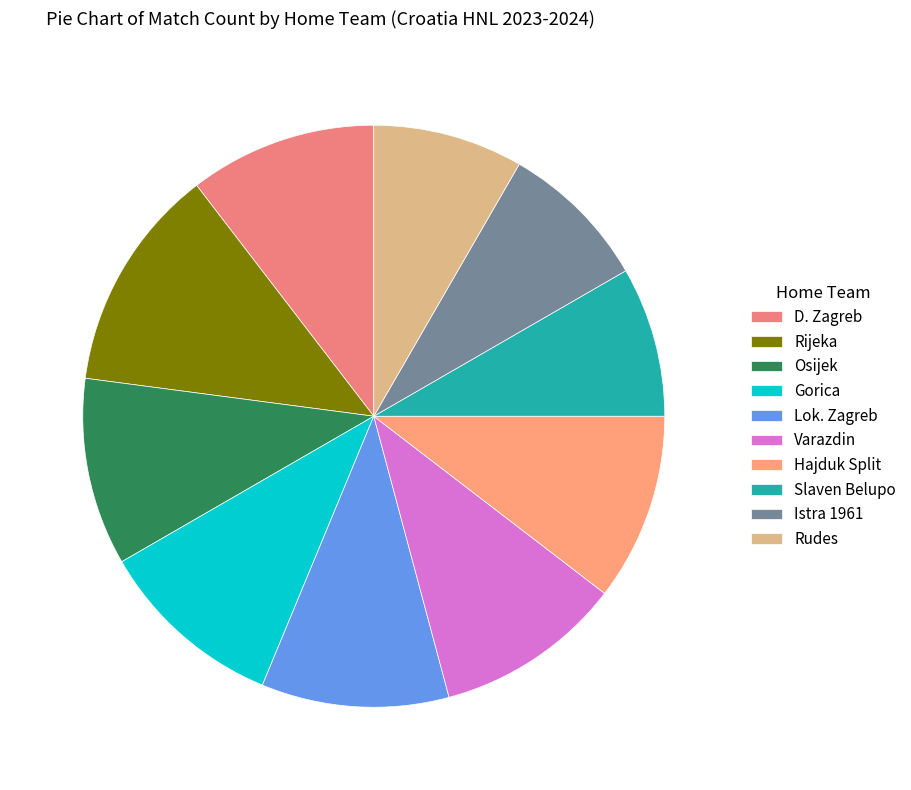

How many segments does this pie chart have?

10